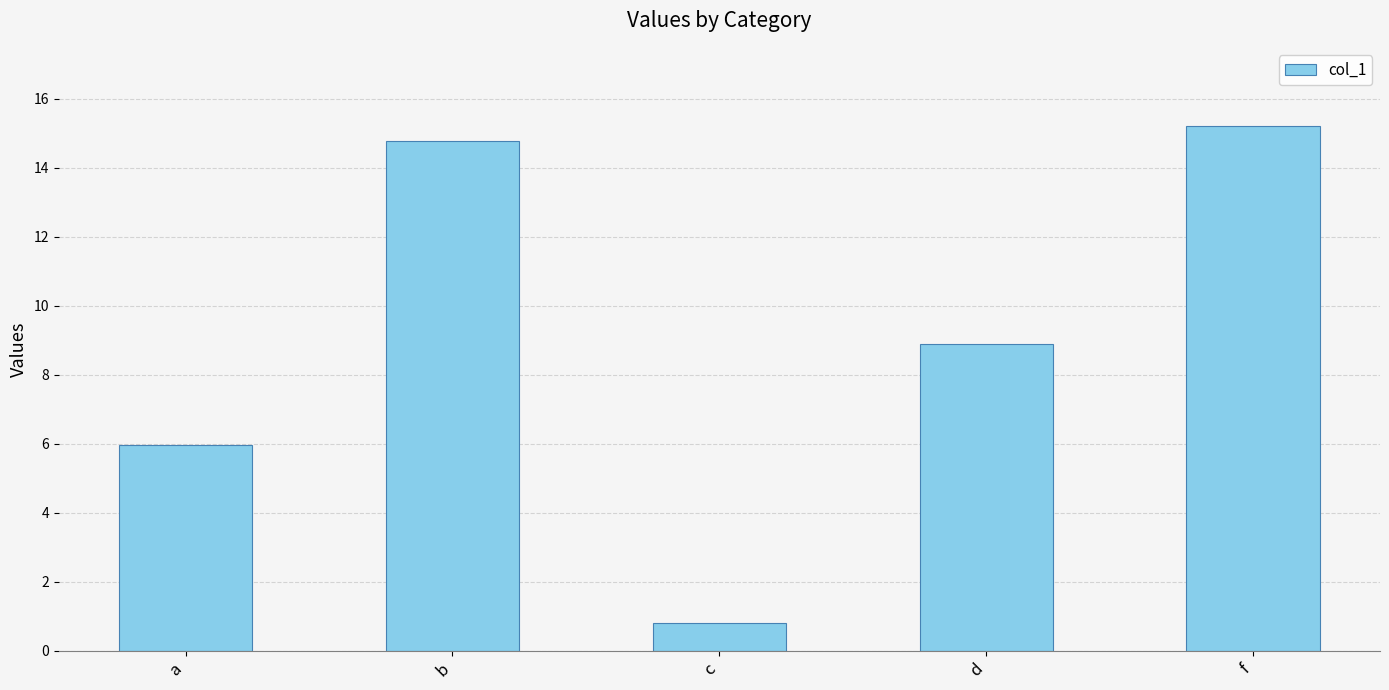

List the labels in order of value, smallest first.

c, a, d, b, f